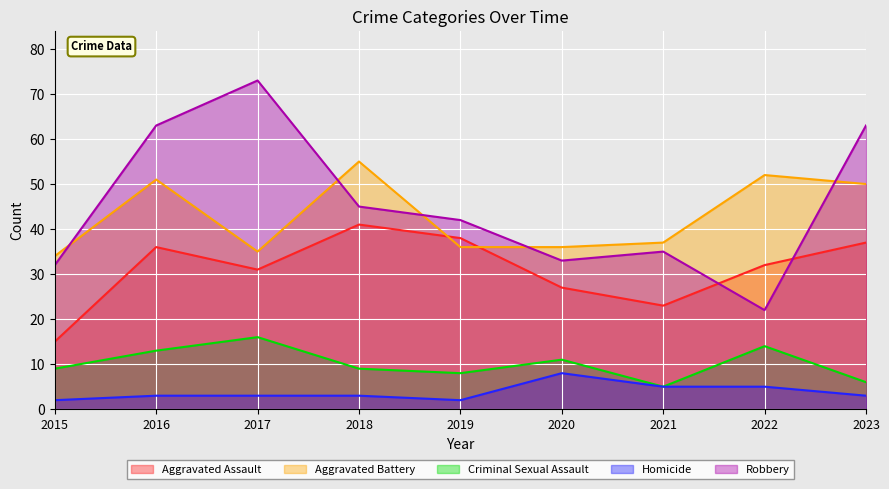

Read the Robbery value at 2018.

45